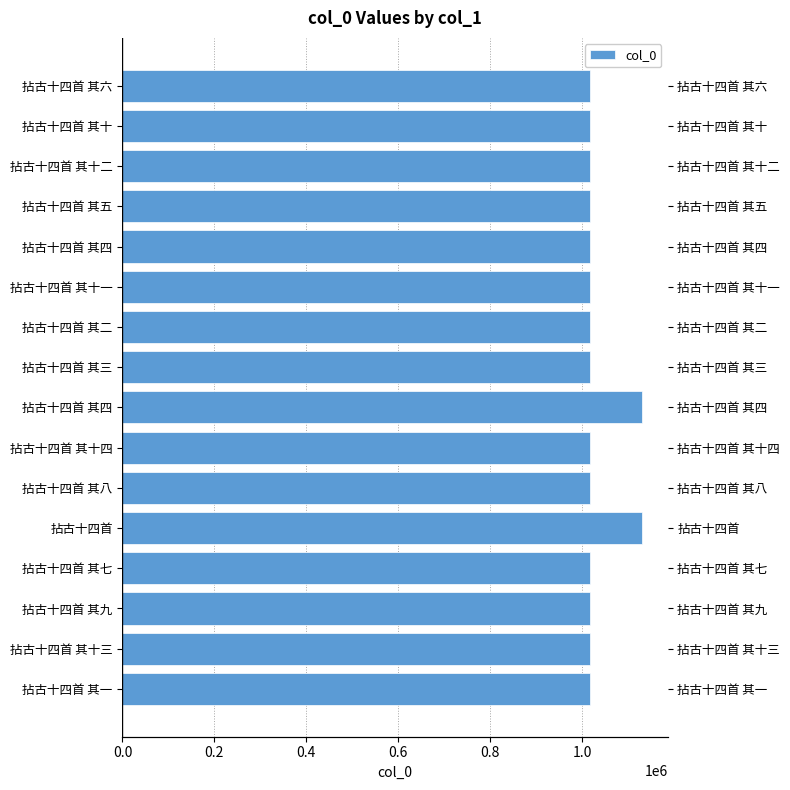

Between 拈古十四首 其五 and 拈古十四首 其三, which is larger?

拈古十四首 其三